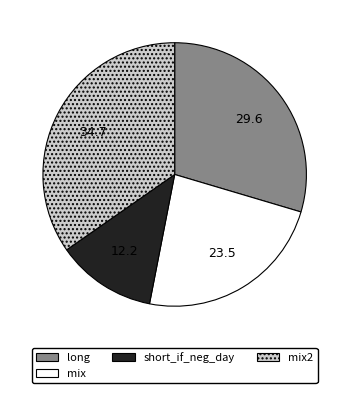

Does any single category account for the majority?

No